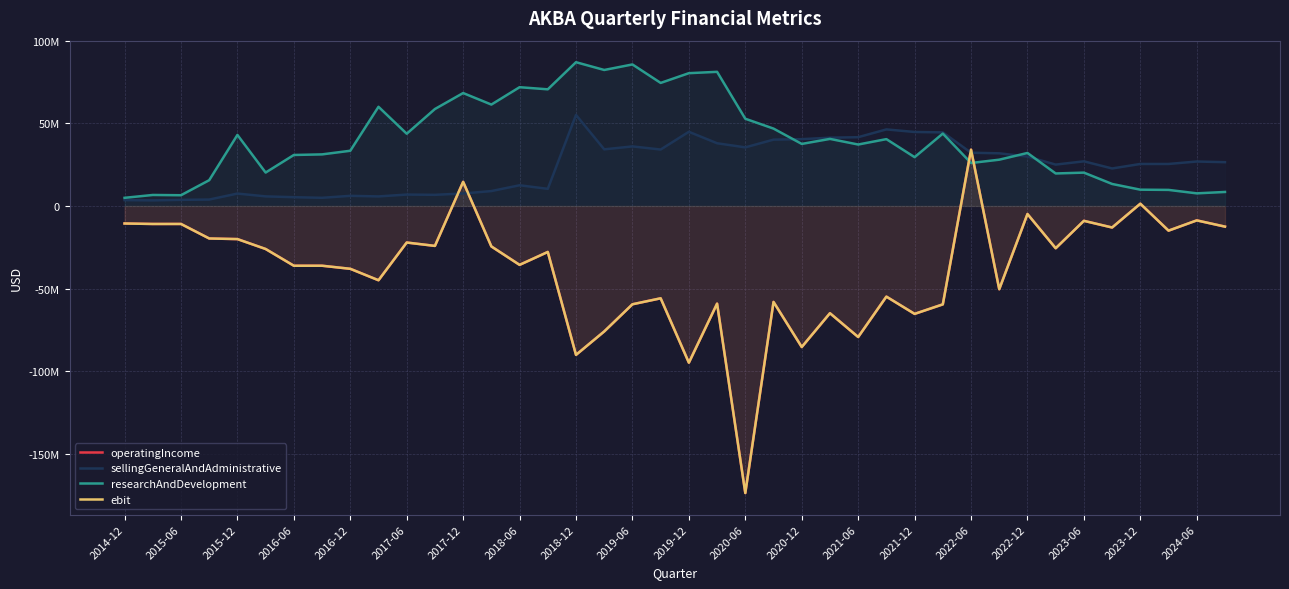

True or false: ebit has more than 1 interior local peaks.

True